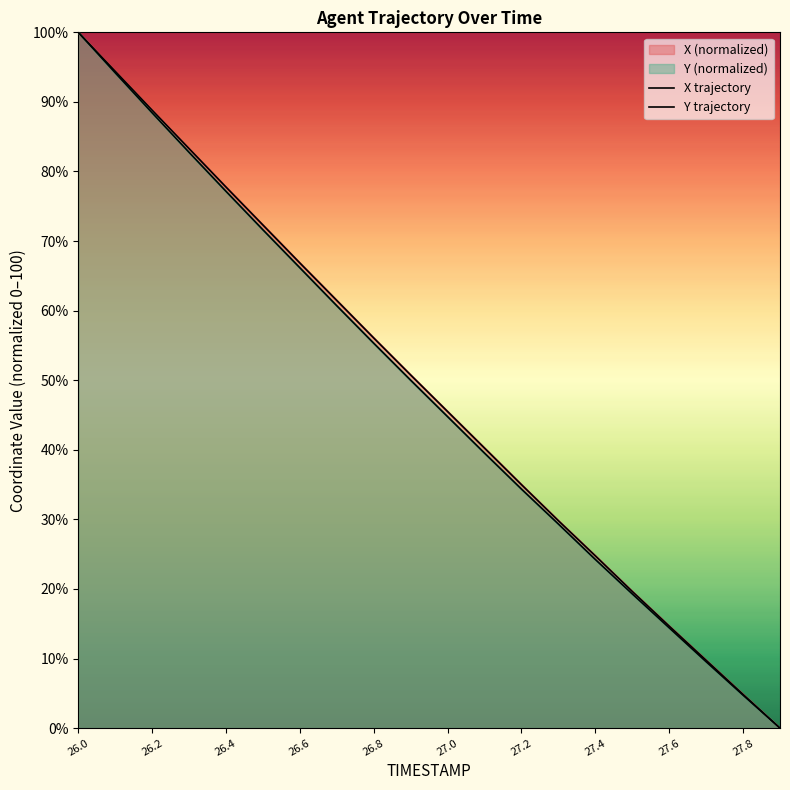

Does the chart display data point markers on the line(s)?

No